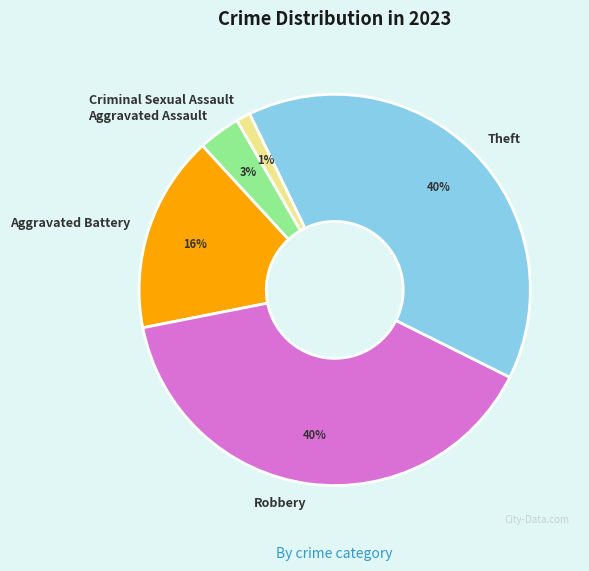

To the nearest percent, what is the average slice percentage?

20%